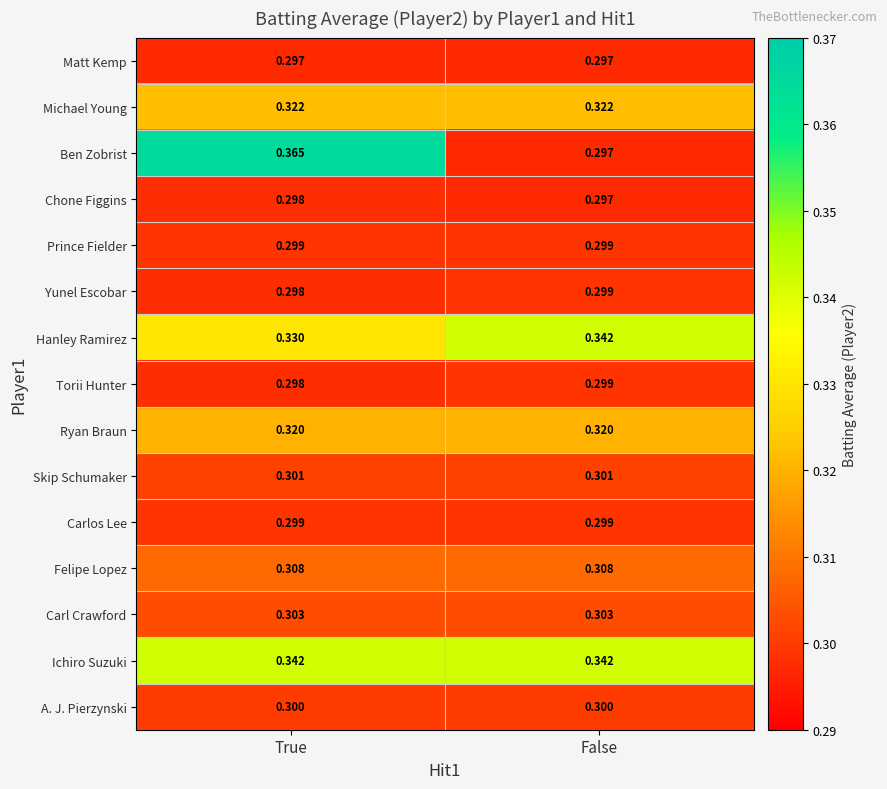

Rank the categories by Torii Hunter value from highest to lowest.

False, True